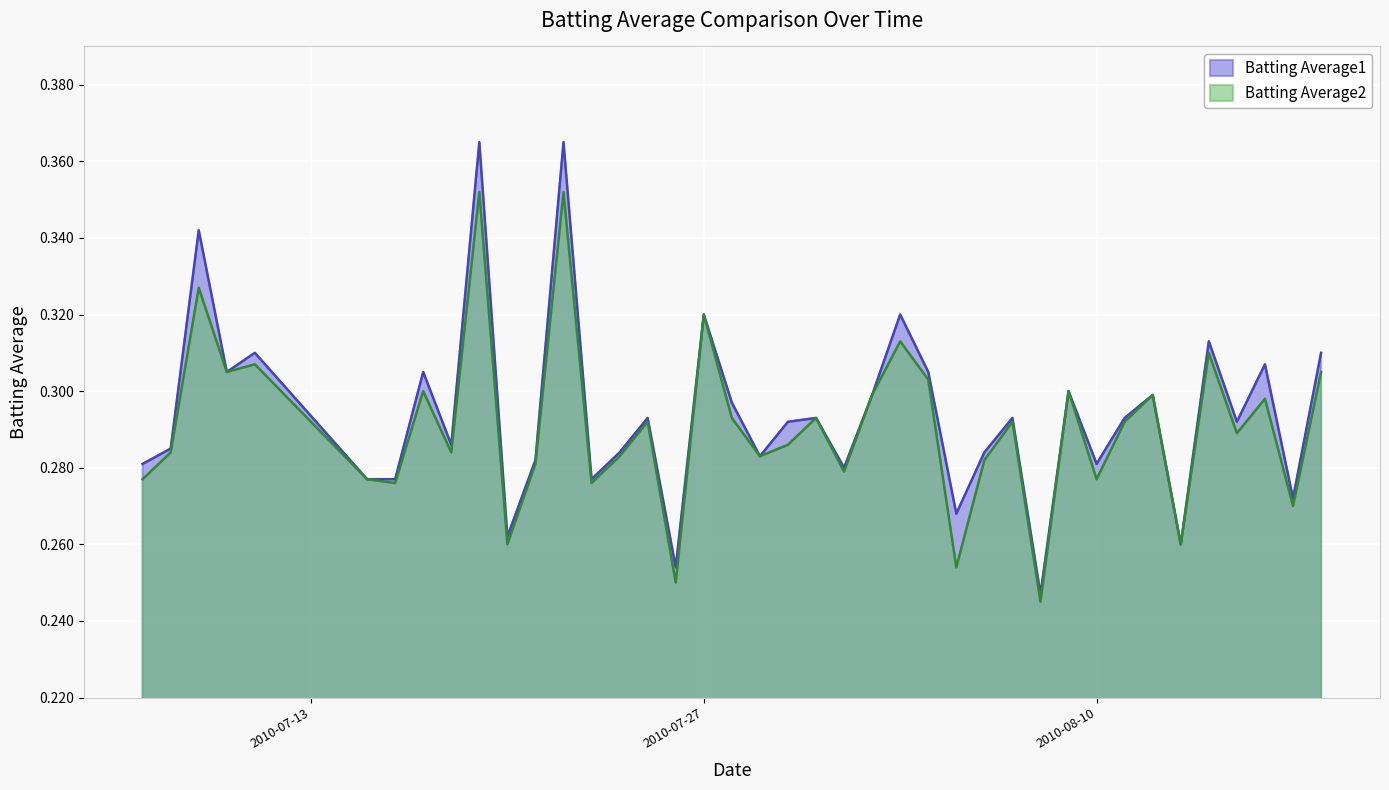

True or false: Batting Average2 and Batting Average1 intersect in this chart.

False